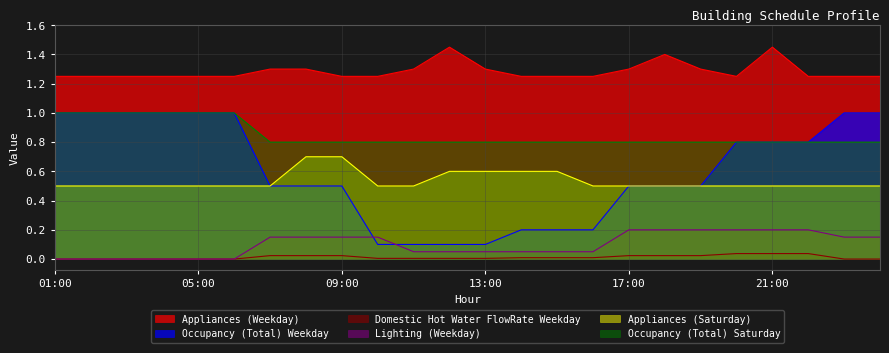

True or false: Domestic Hot Water FlowRate Weekday and Occupancy (Total) Weekday intersect in this chart.

False